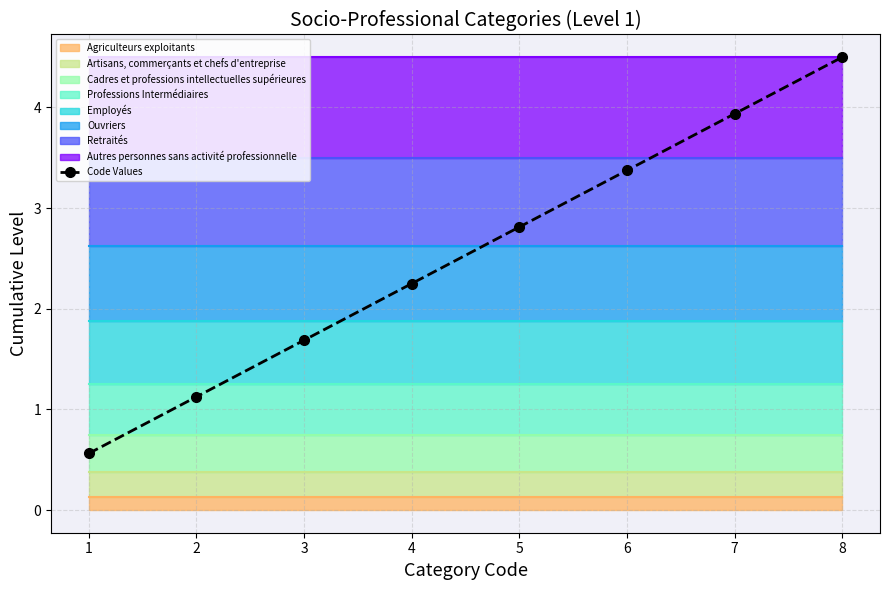

Rank the categories by value from highest to lowest.

8, 7, 6, 5, 4, 3, 2, 1